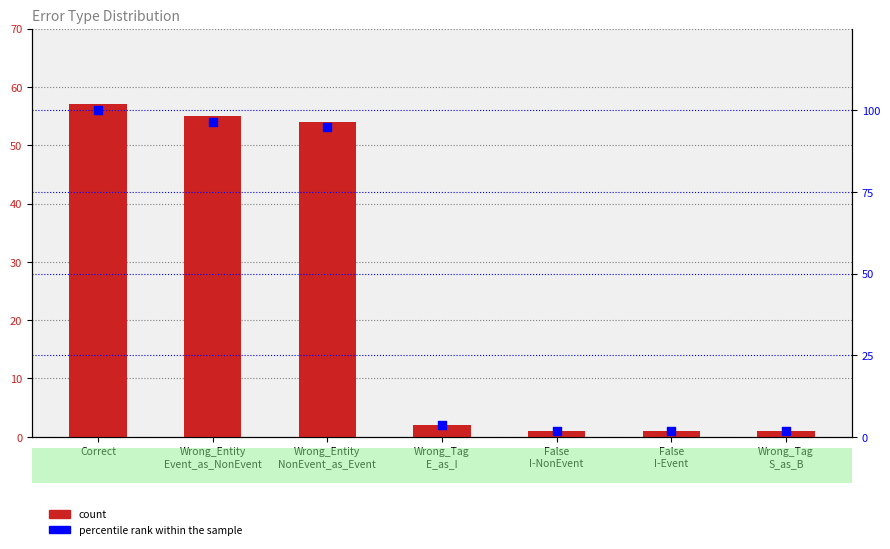

At how many categories does at least one series exceed 88?

3